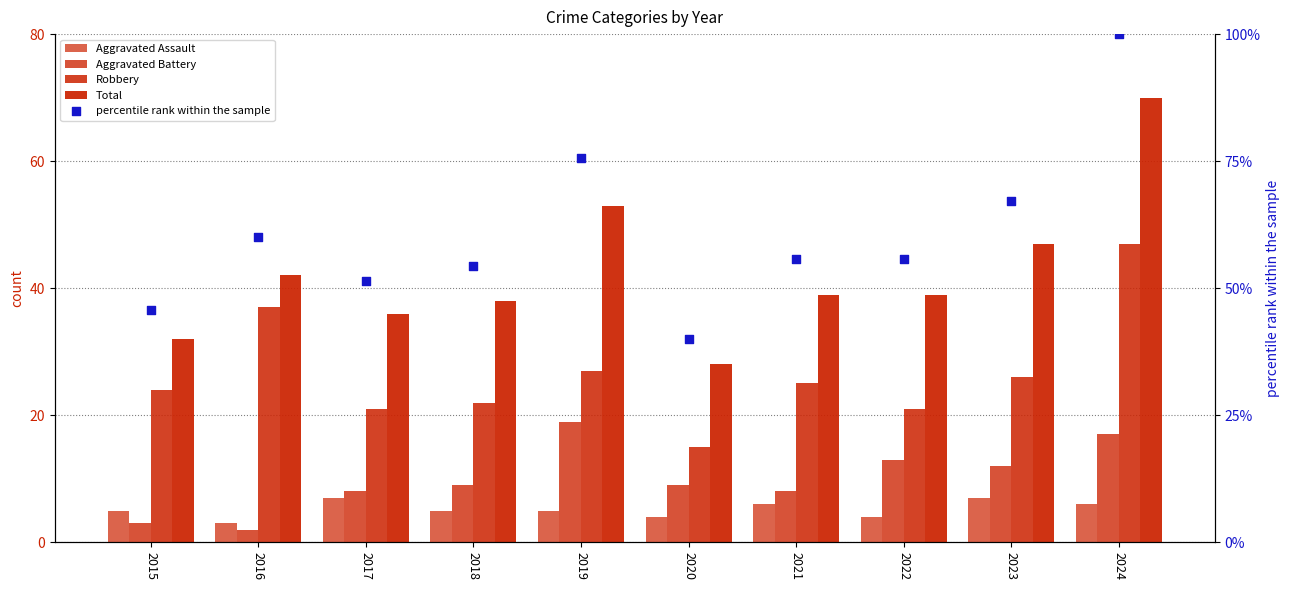

At how many categories does at least one series exceed 98?

1